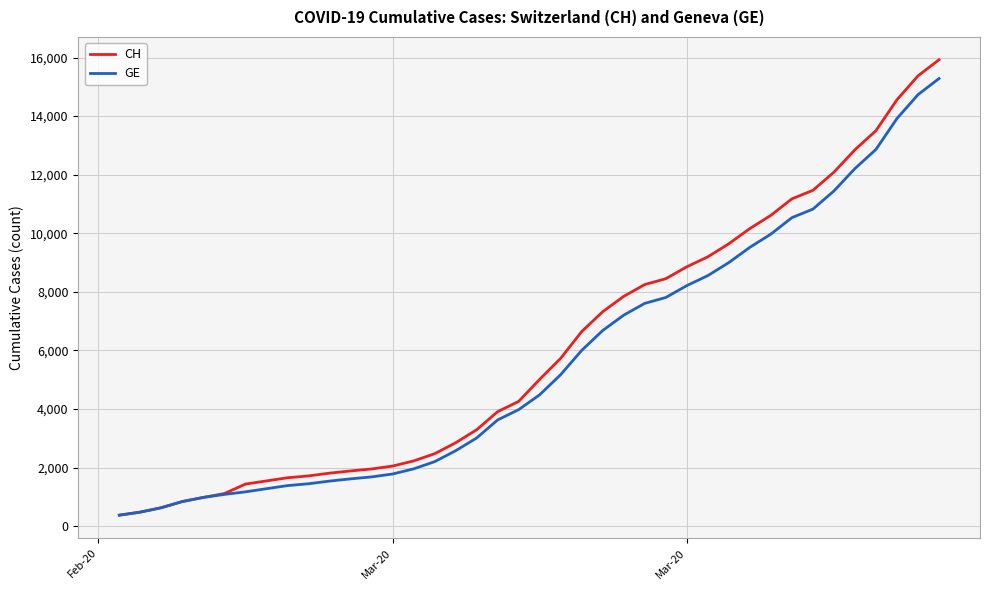

What is the smallest value displayed?

375